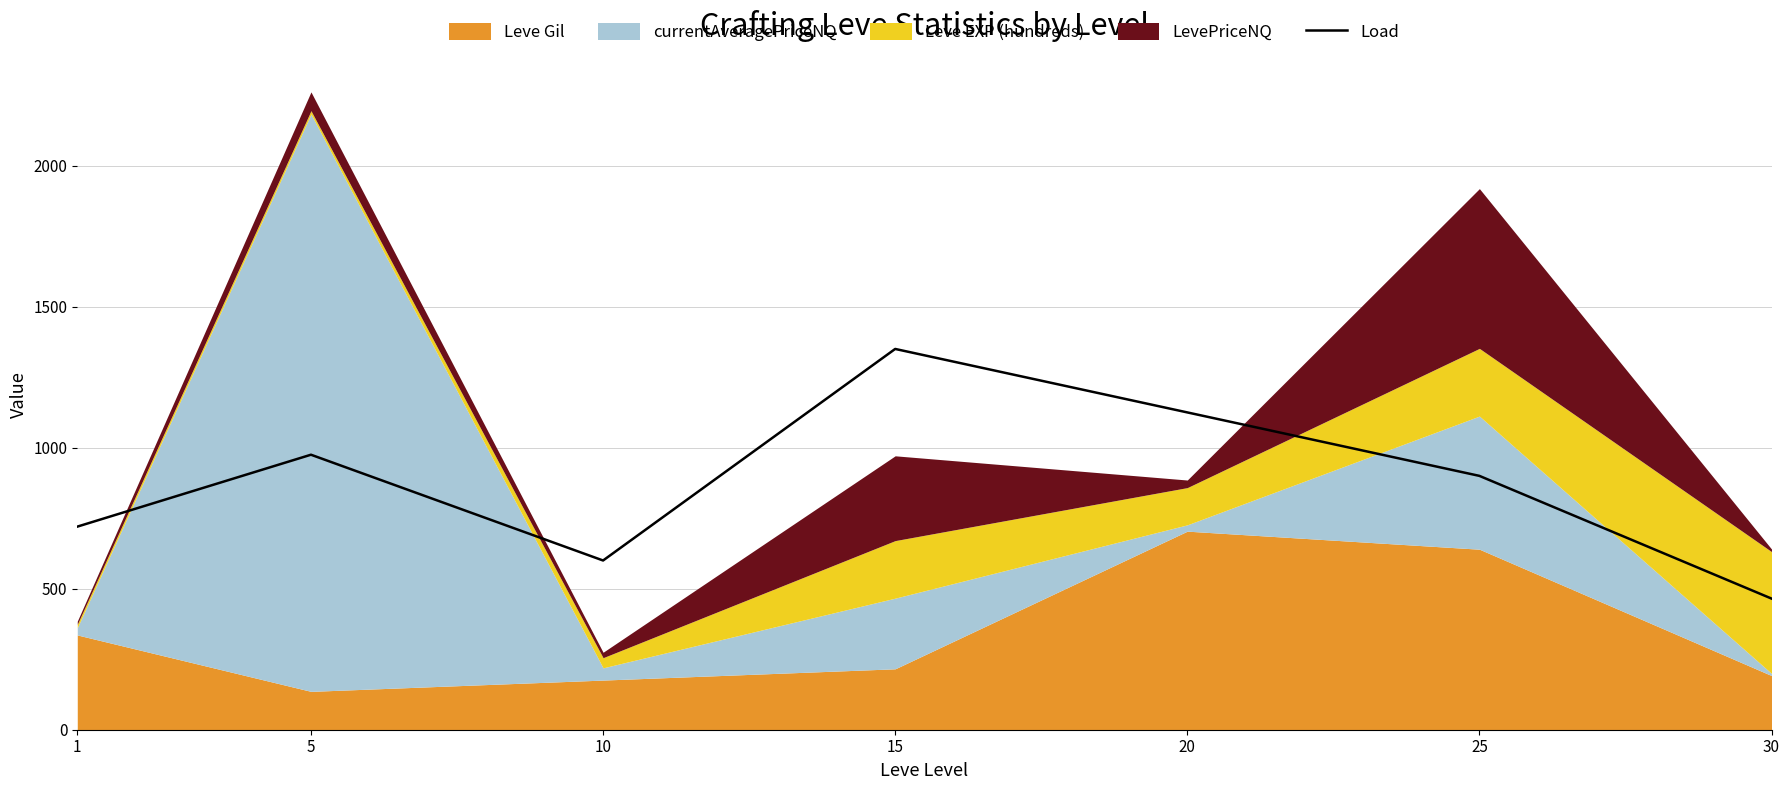

What is the average value?

876